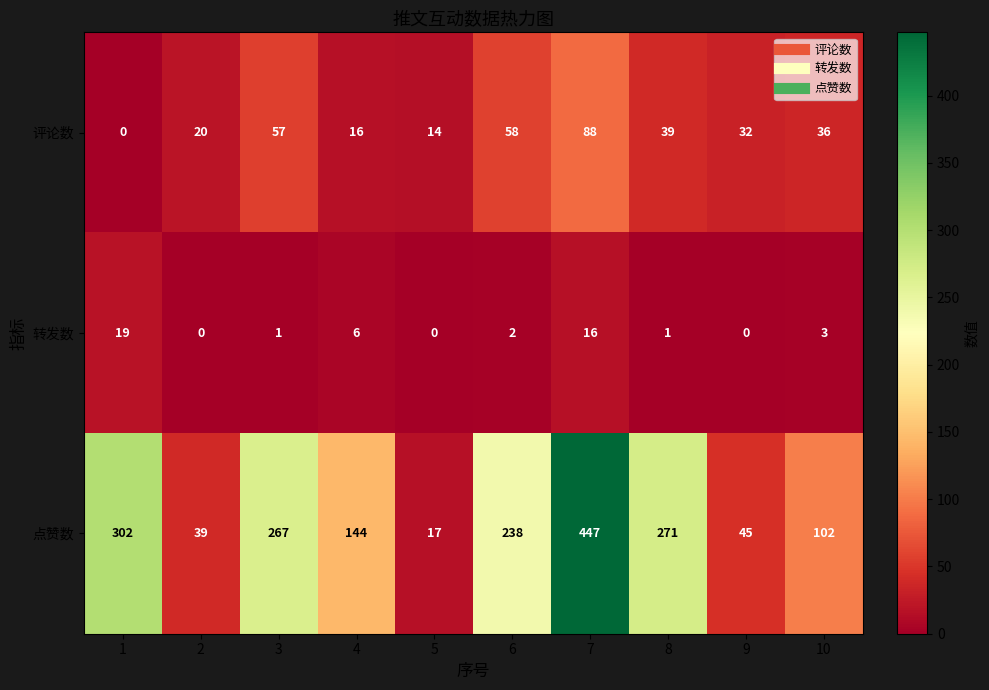

Rank the series by their average value, from lowest to highest.

转发数, 评论数, 点赞数